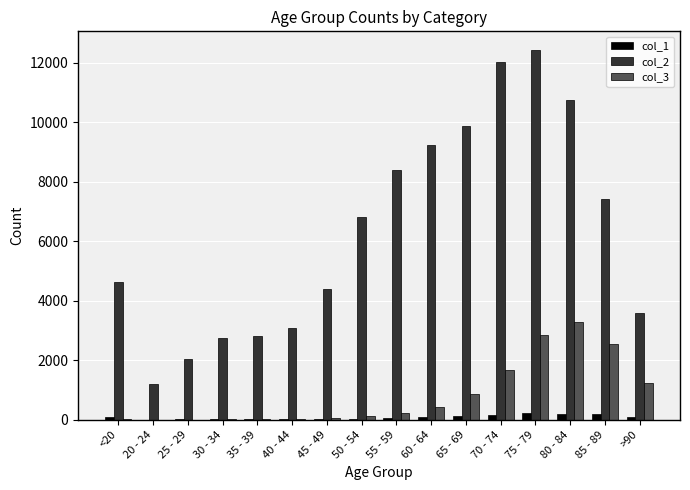

At which label is col_2 closest to 6812?

50 - 54